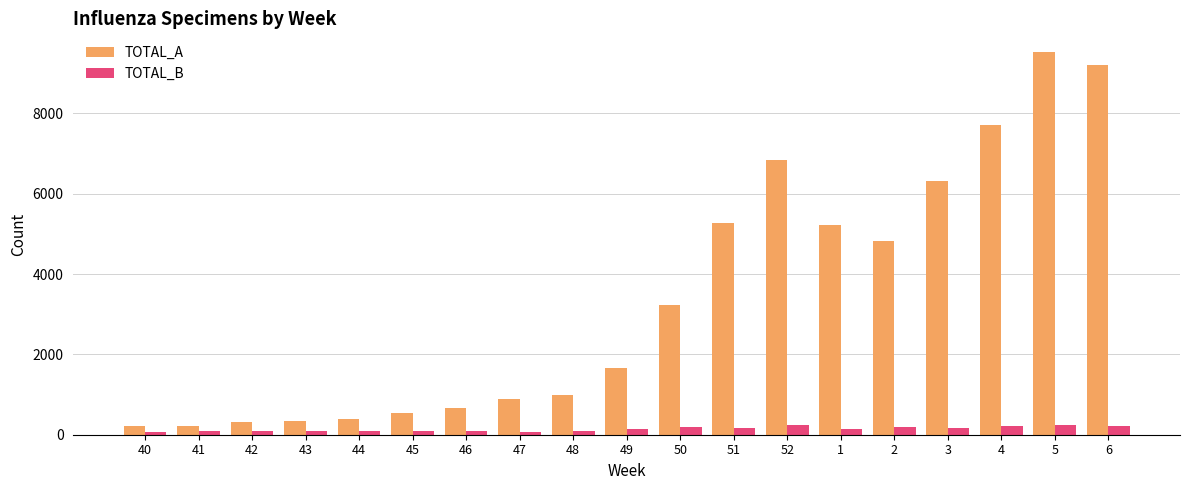

At how many categories does at least one series exceed 4938?

7